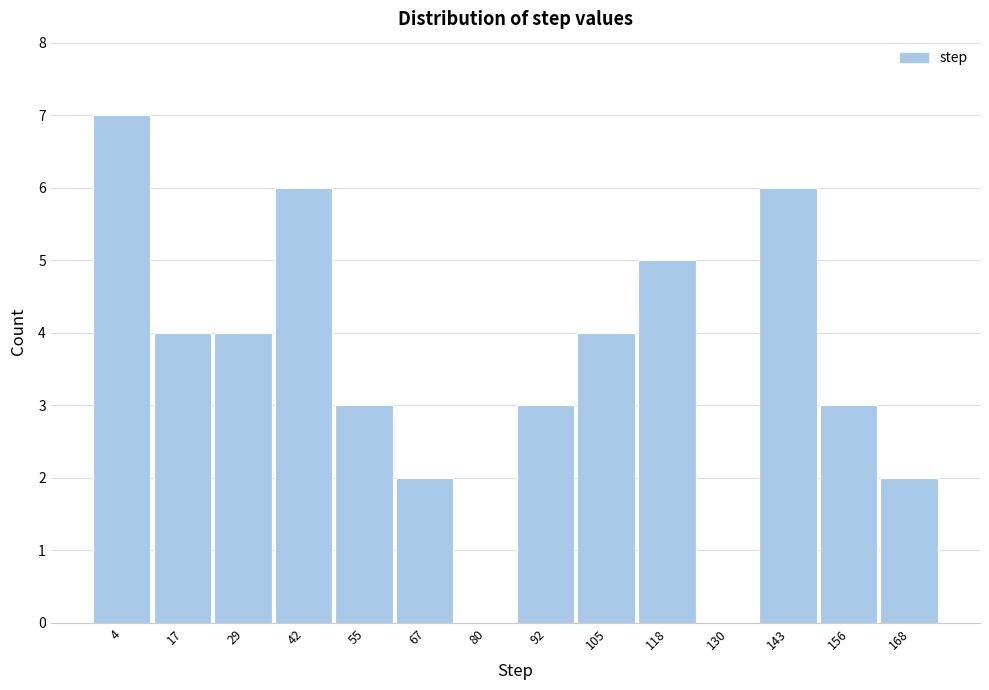

Reading right to left, list all the values displayed in this chart.

168=2	156=3	143=6	130=0	118=5	105=4	92=3	80=0	67=2	55=3	42=6	29=4	17=4	4=7